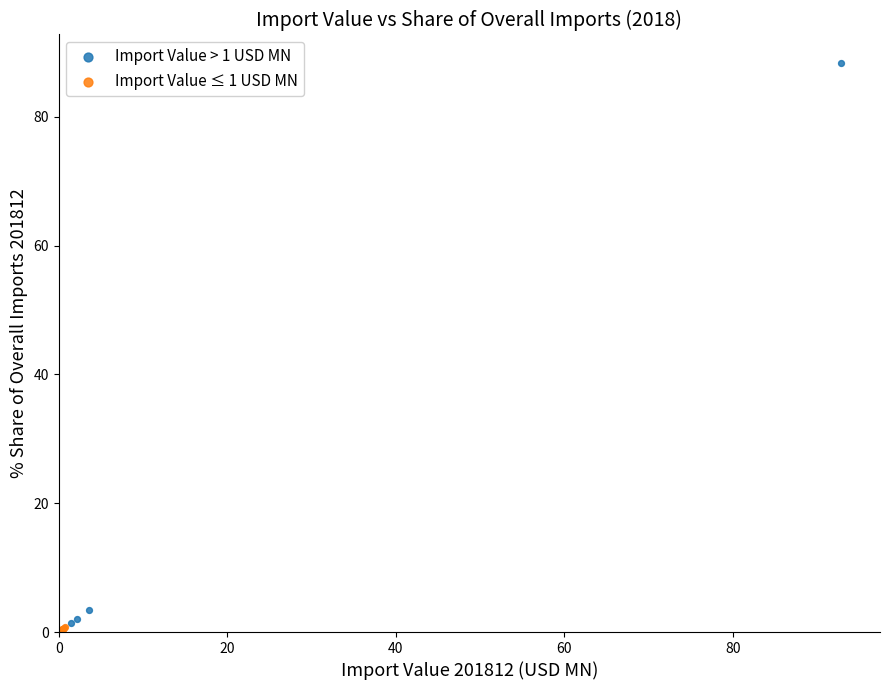

Which series reaches the maximum Y coordinate?

Import Value > 1 USD MN